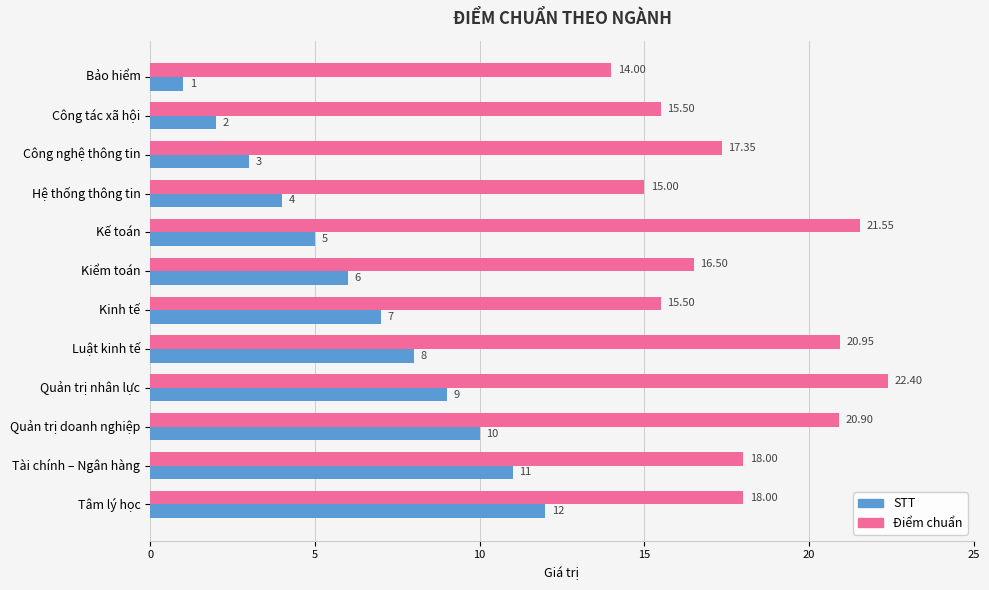

What is the difference between the maximum and minimum values in the Điểm chuẩn series?

8.4